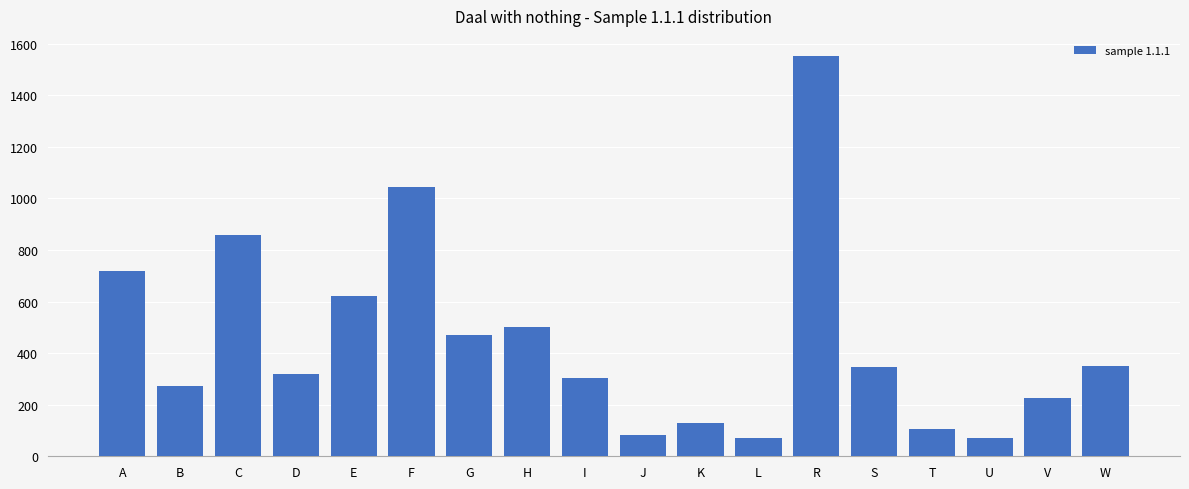

What is the sum of the values at T and B?

377.1